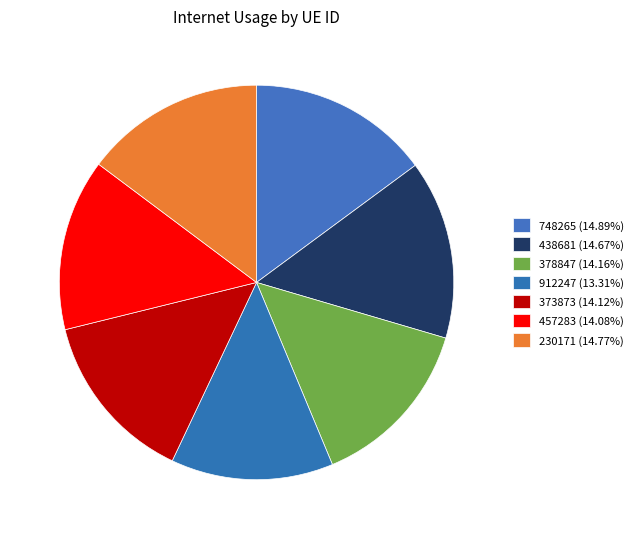

Does 230171 represent more than half of the total?

No